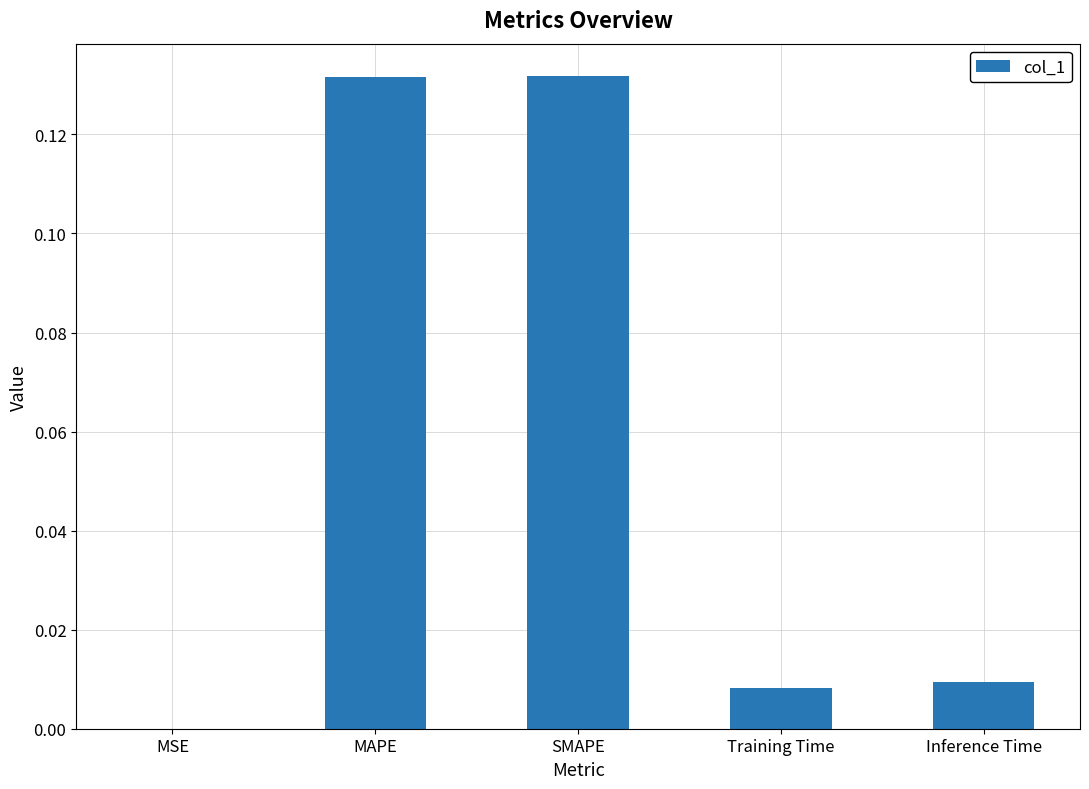

What is the sum of all values?

0.3